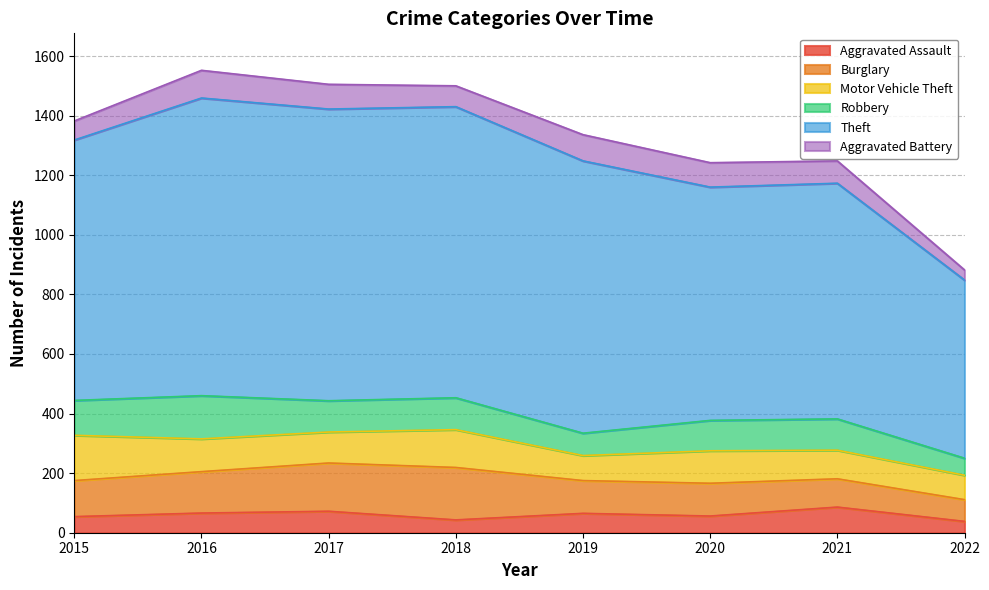

What is the value of the Aggravated Battery point at the 4th from the left?

70